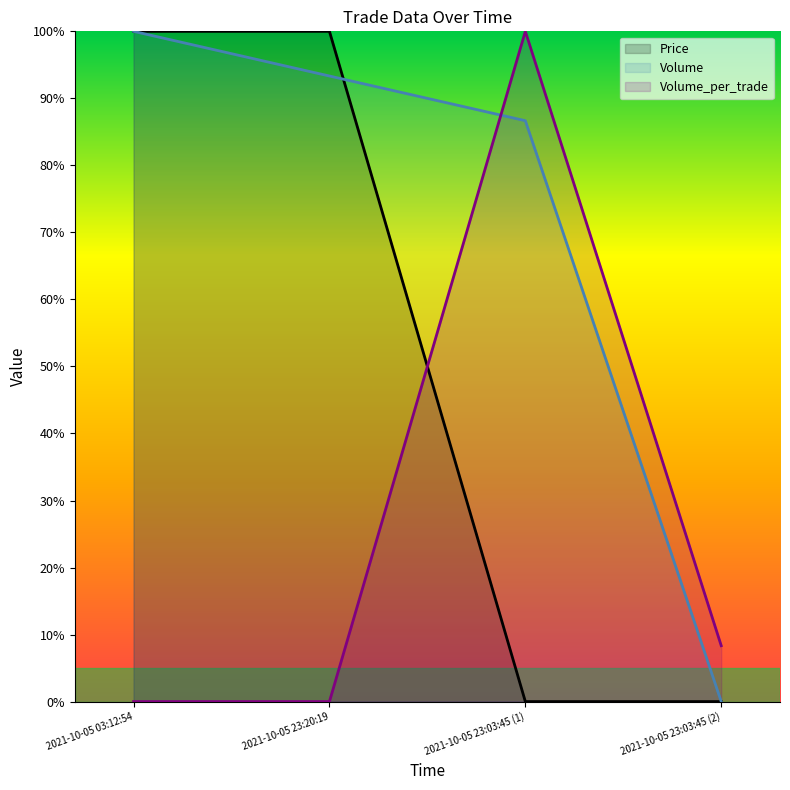

How many lines are shown in the chart?

3